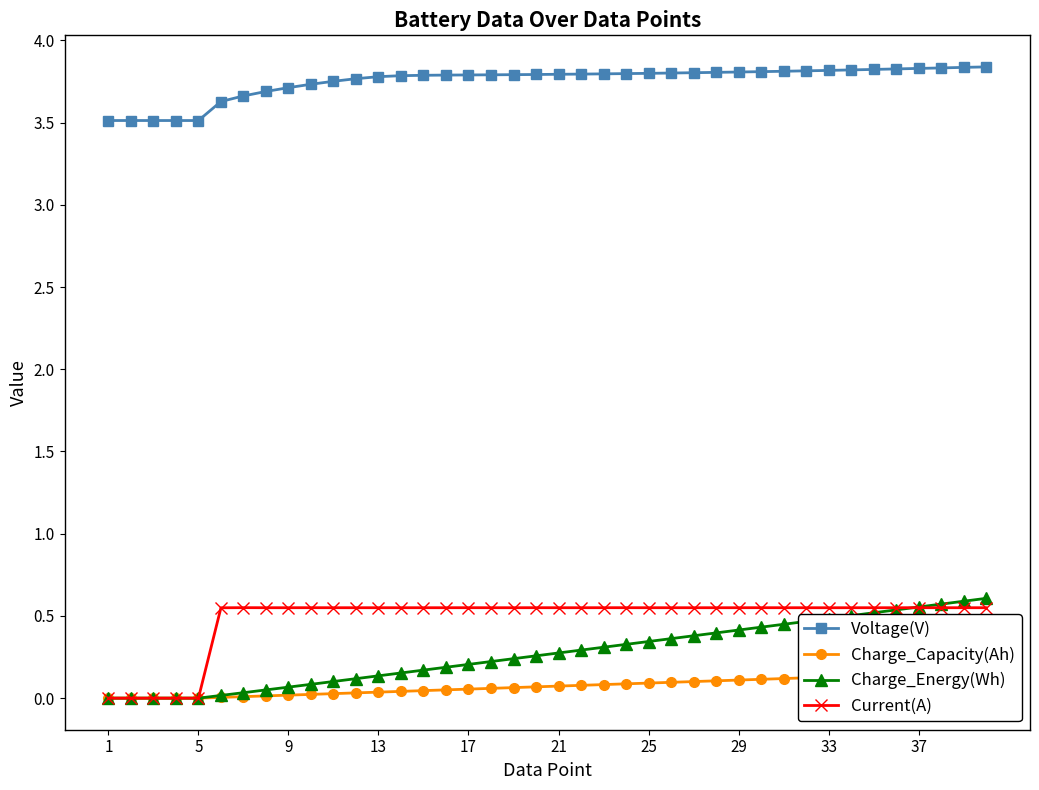

What is the difference between the maximum and minimum values in the Charge_Energy(Wh) series?

0.6